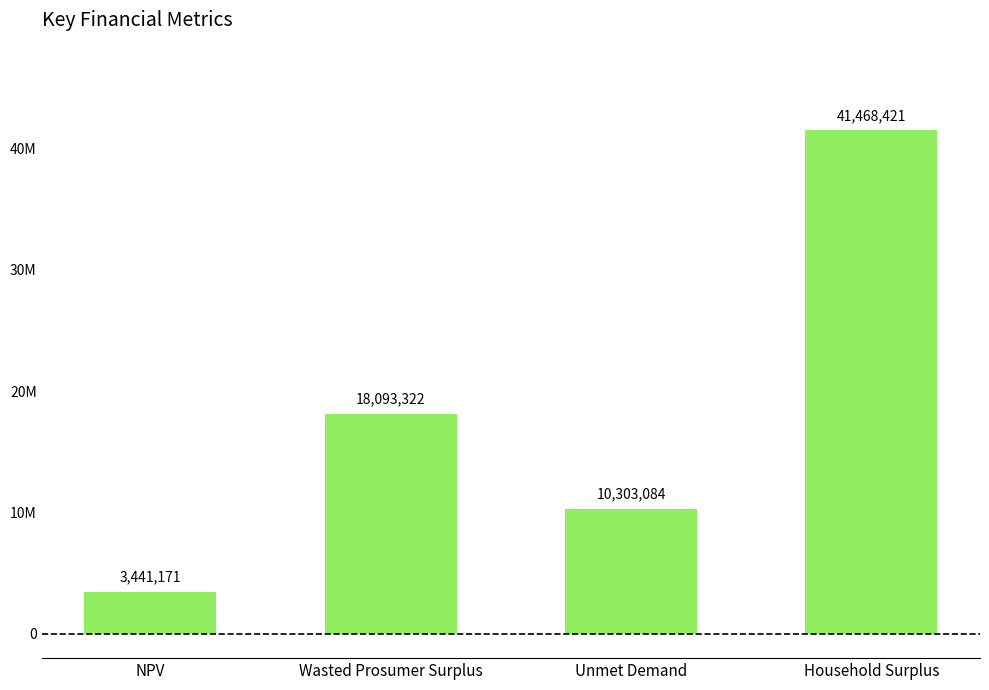

Does the chart contain any negative values?

No